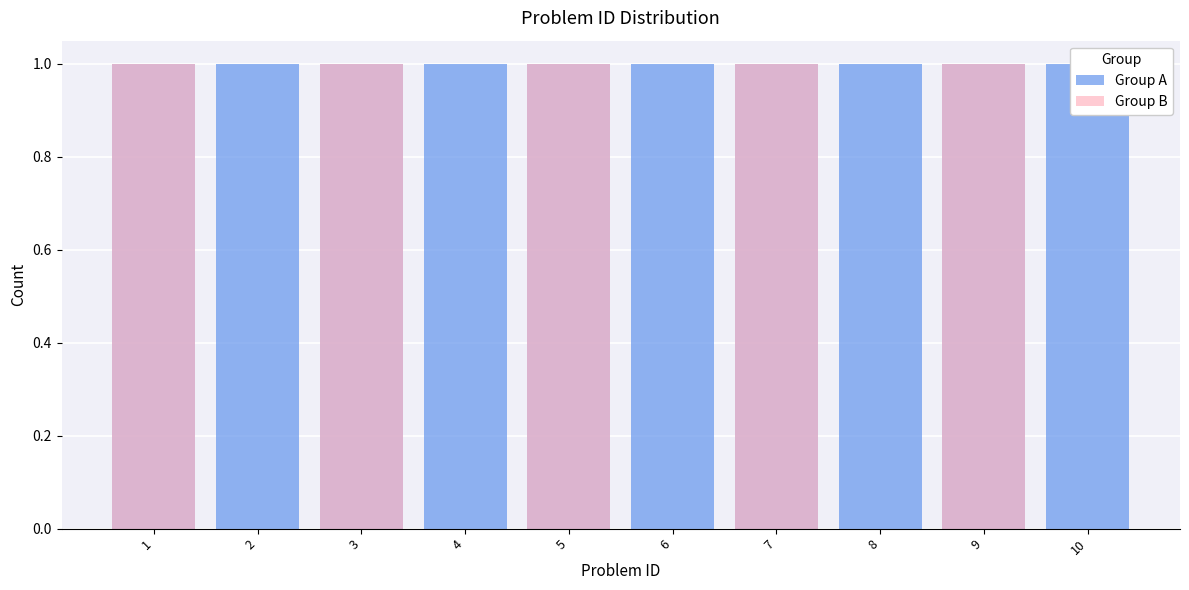

Reading left to right, list all the values displayed in this chart.

Group A: 1=1	2=1	3=1	4=1	5=1	6=1	7=1	8=1	9=1	10=1
Group B: 1=1	2=0	3=1	4=0	5=1	6=0	7=1	8=0	9=1	10=0